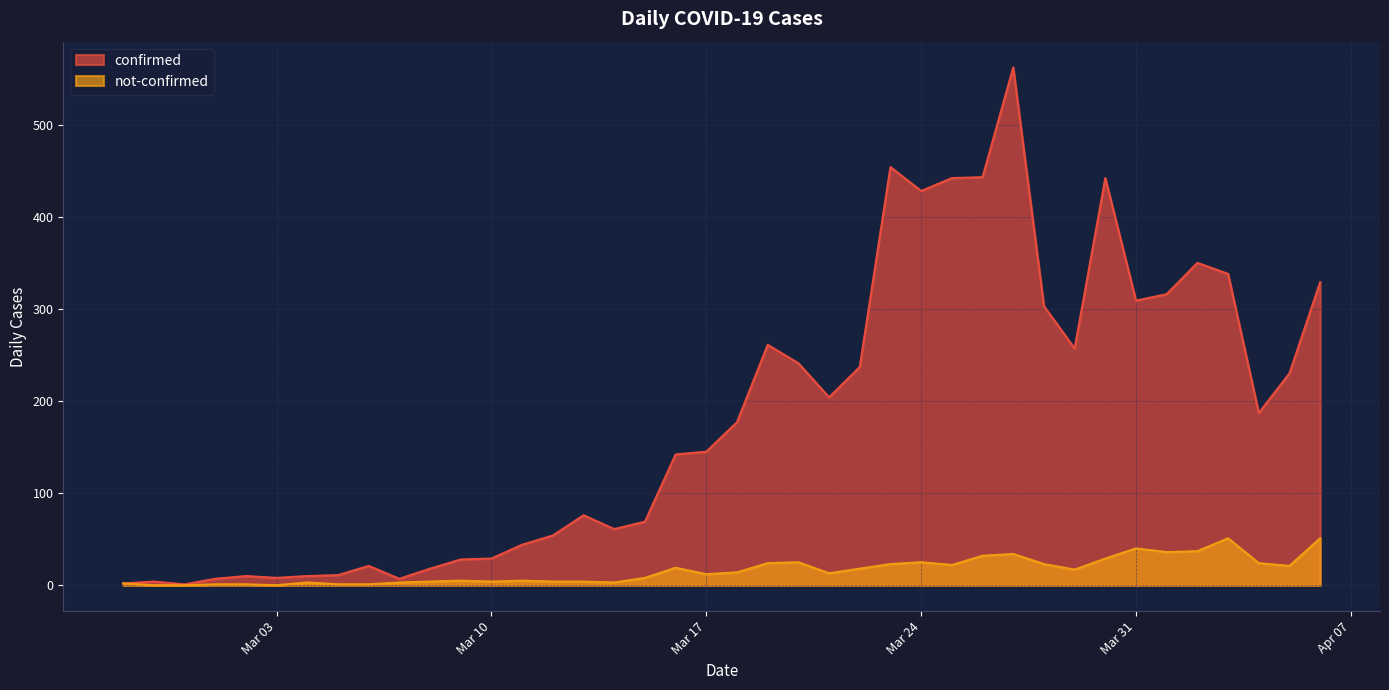

How many values in not-confirmed are above zero?

37